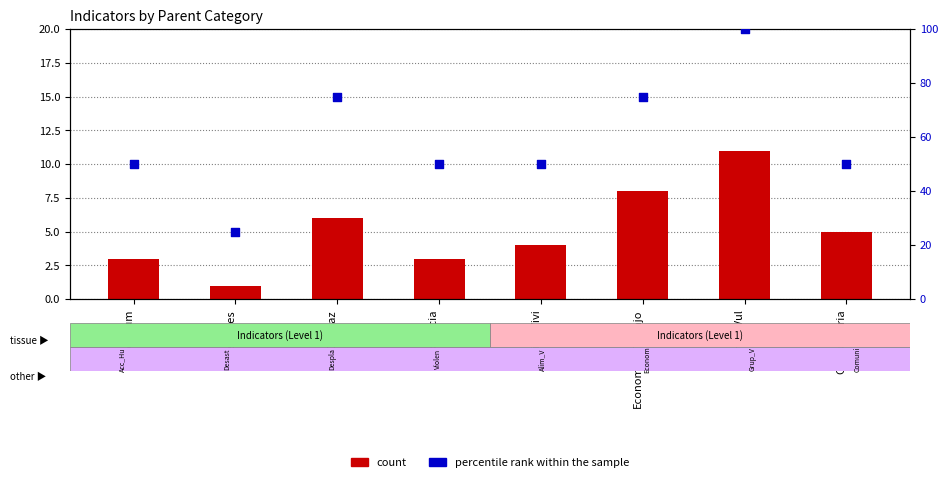

Which series contains the lowest Y value?

count